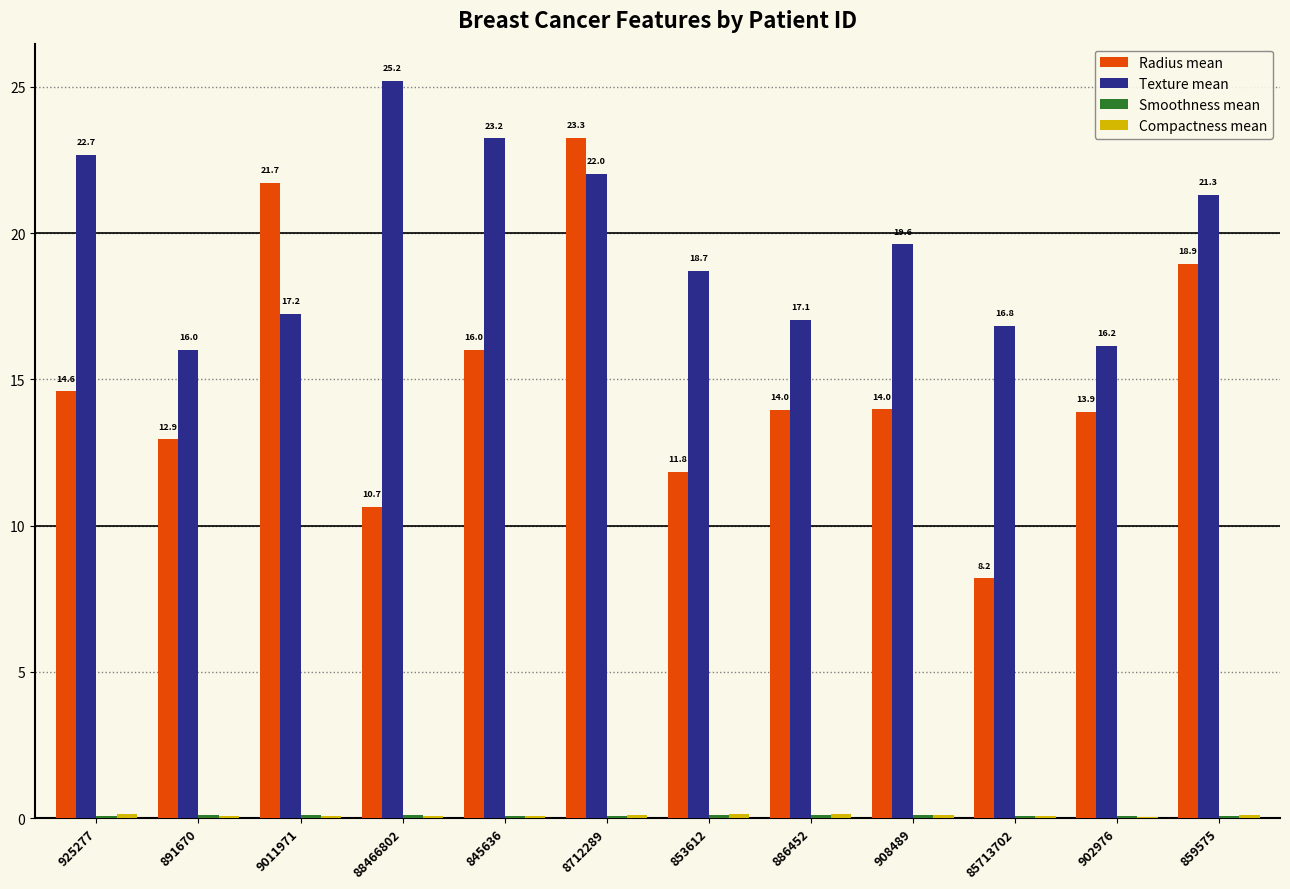

At which category is the sum across all series the highest?

8712289